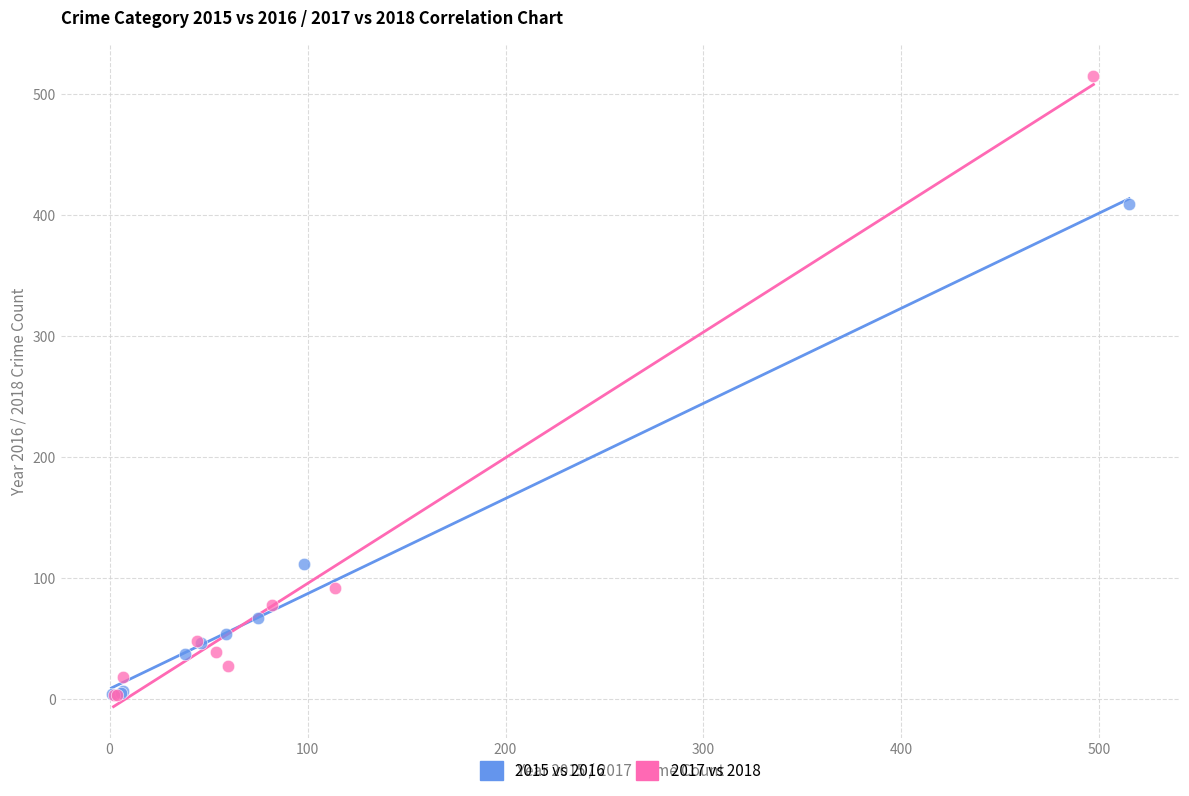

Which series reaches the maximum Y coordinate?

2017 vs 2018